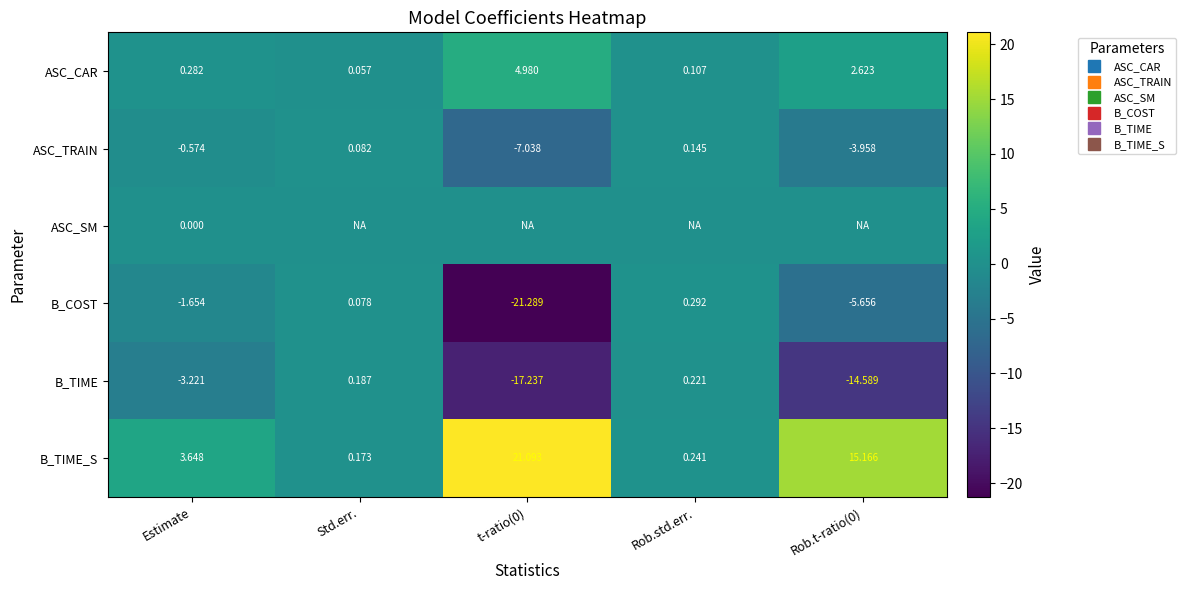

What is the difference between the maximum and minimum values in the B_TIME series?

17.5